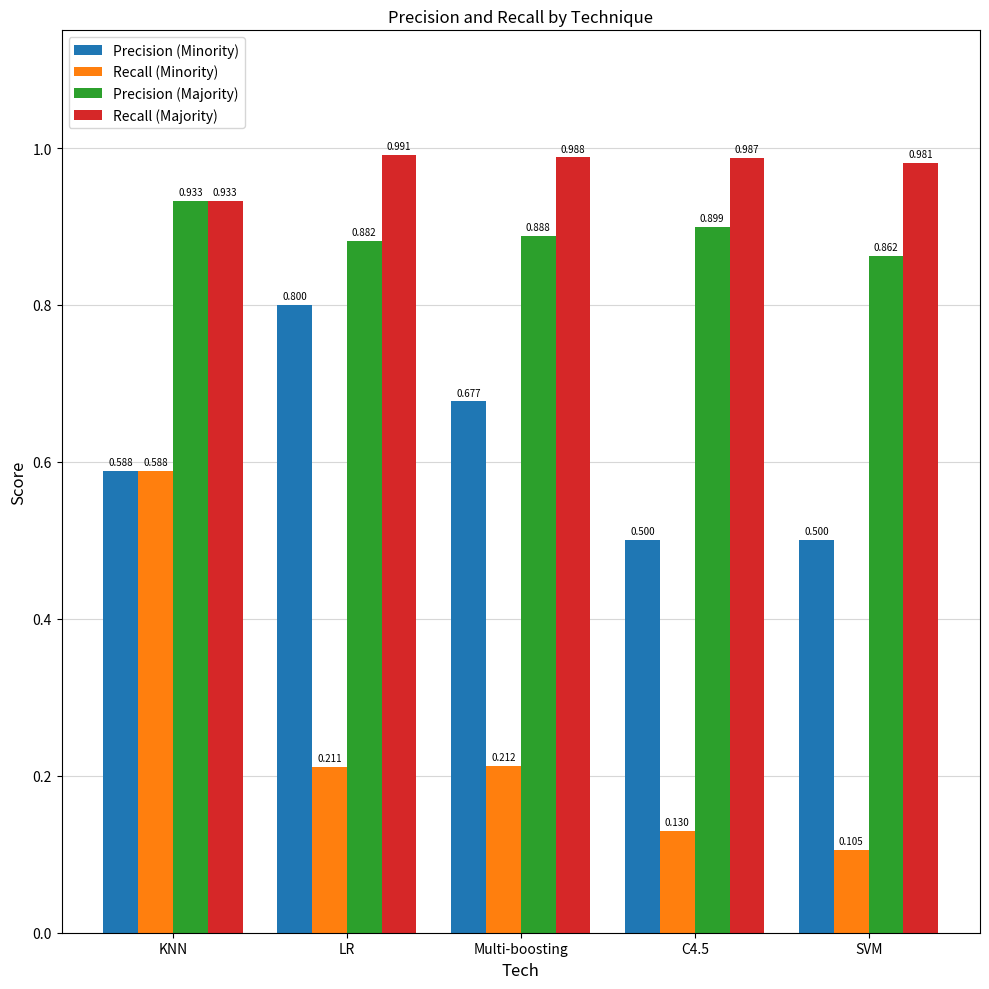

Which series has the largest total across all categories?

Recall (Majority)